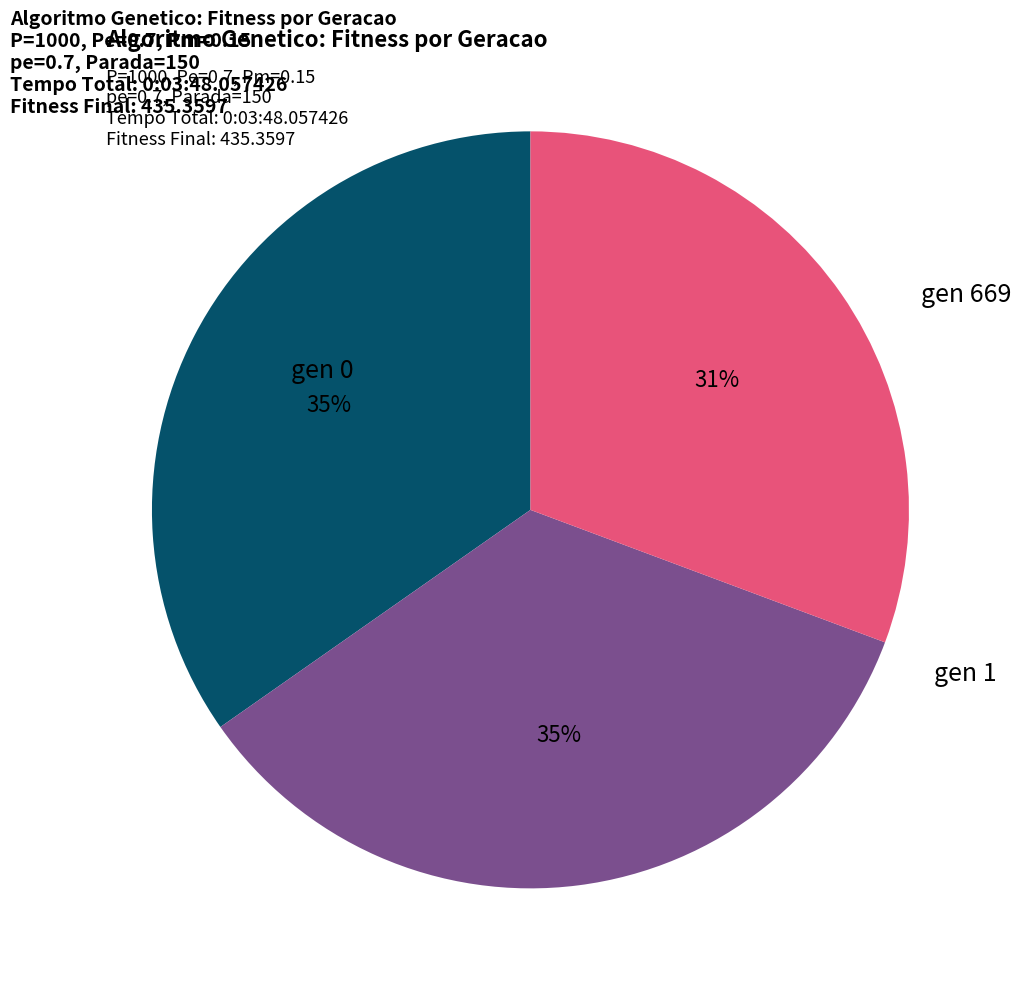

To the nearest percent, what is the average slice percentage?

33%